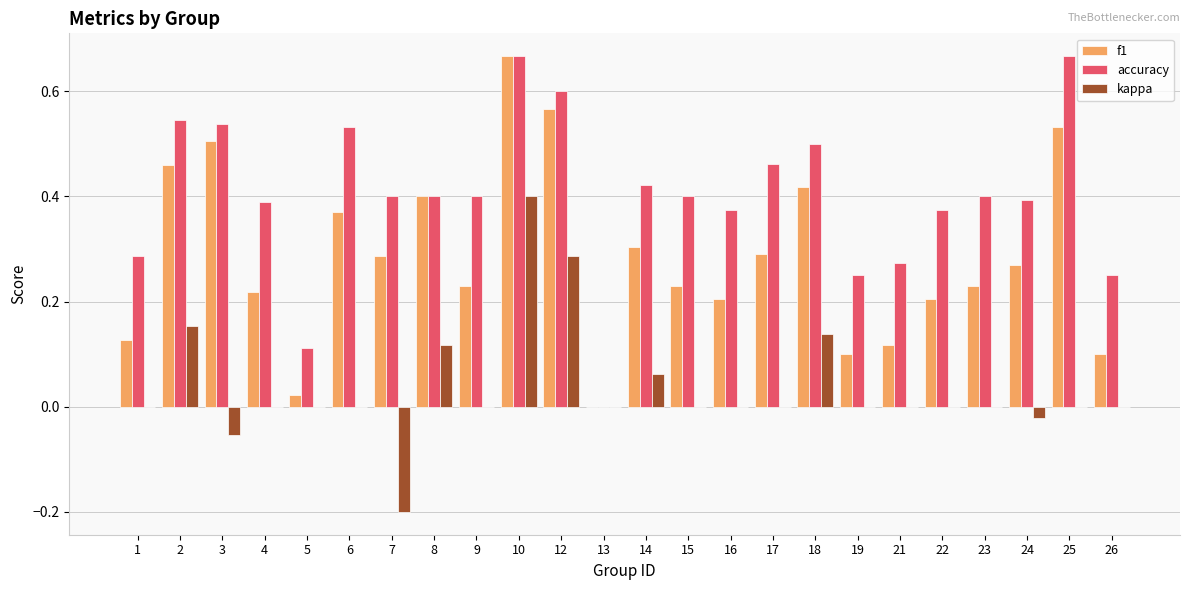

Between 5 and 9, which series saw the biggest shift?

accuracy